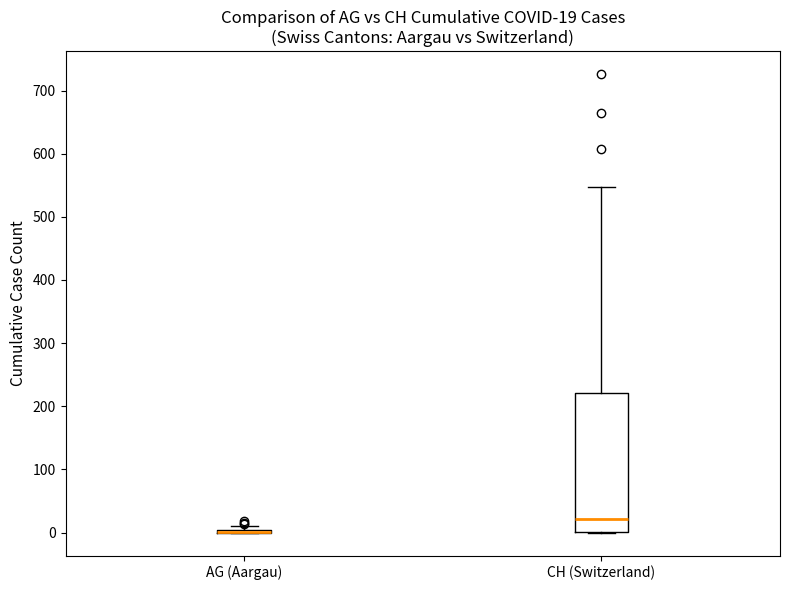

Comparing the boxes themselves (not the whiskers), which one is the tallest?

CH (Switzerland)